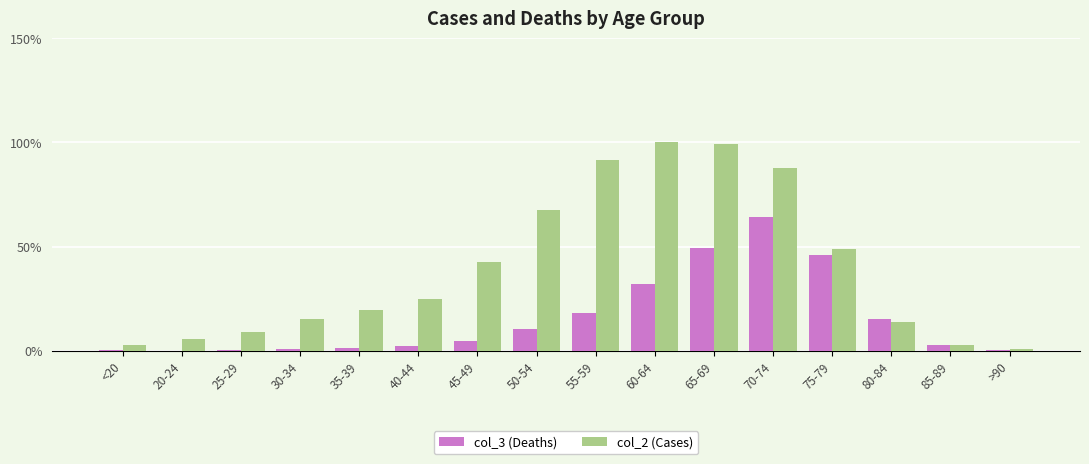

What is the average value of the col_2 (Cases) series?

39.5